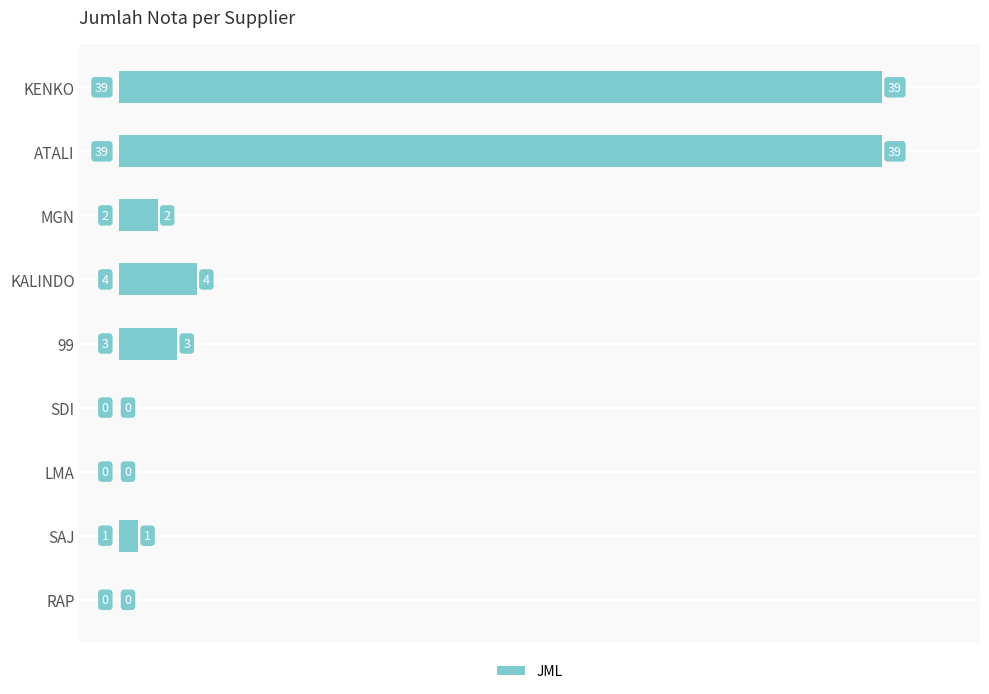

Where is the data nearest to the value 19?

KALINDO